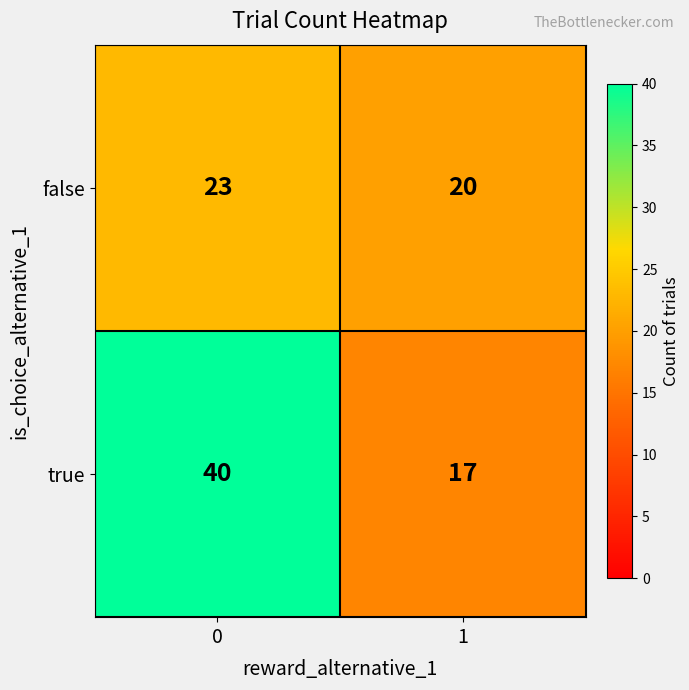

What is the difference between the maximum and minimum values in the true series?

23